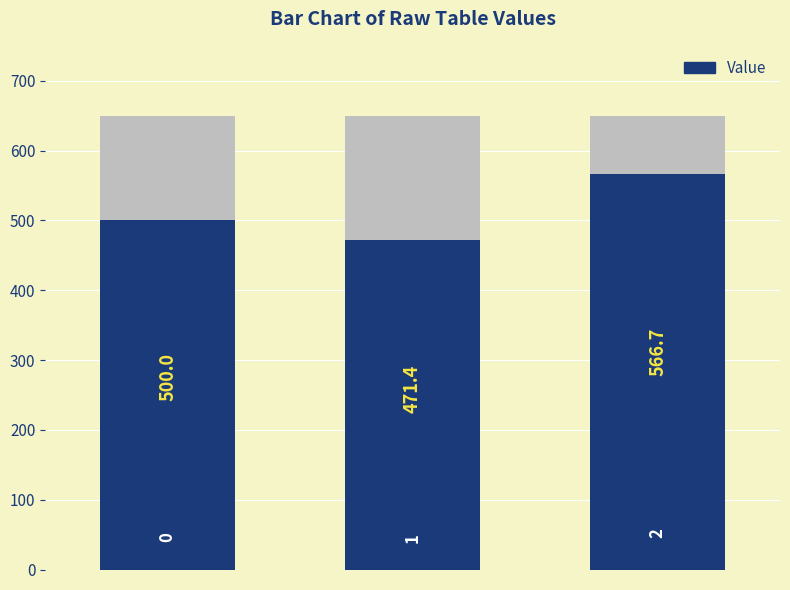

Which has a higher value, 2 or 0?

2